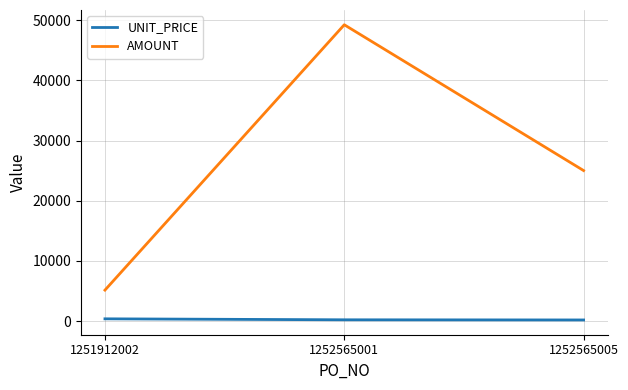

Which series has the widest spread of values?

AMOUNT